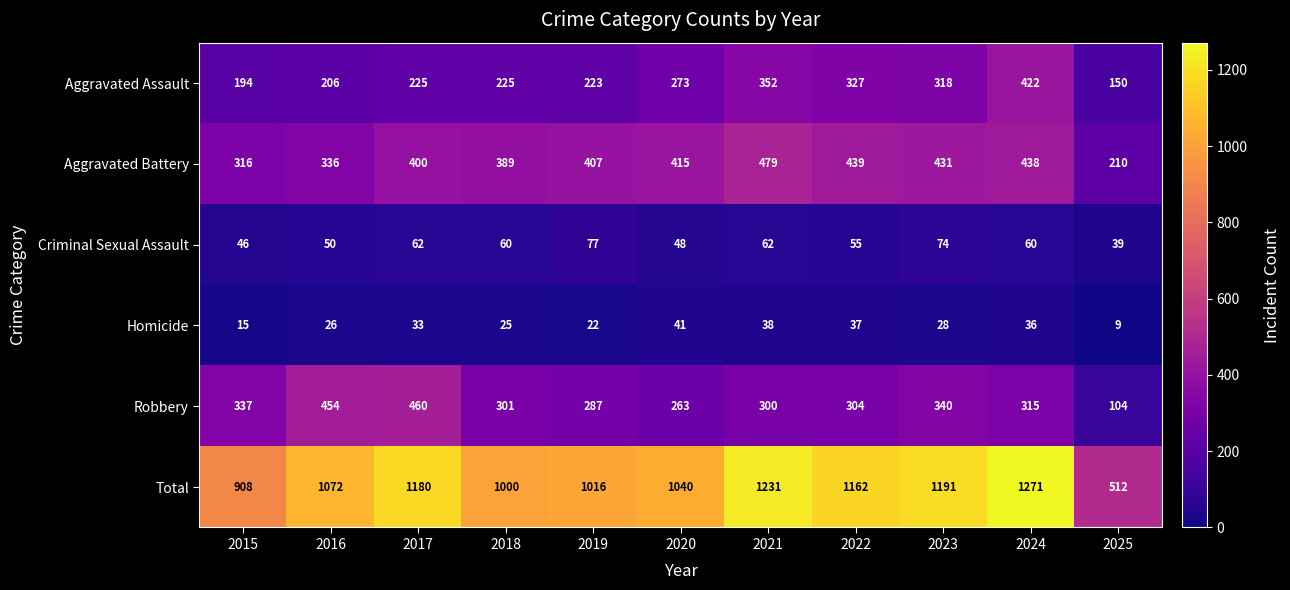

Which category has the lowest value in the Robbery series?

2025